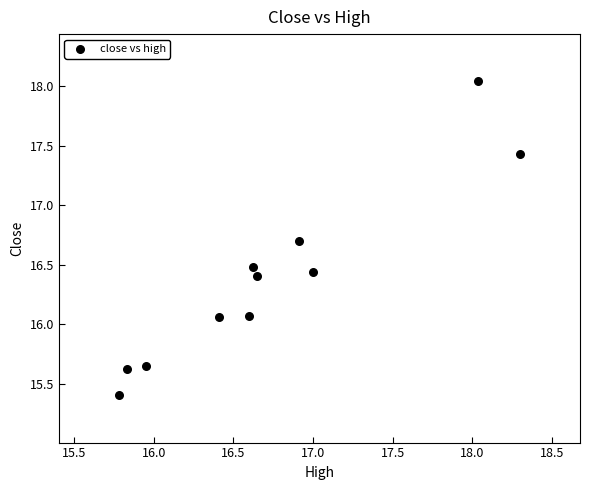

What is the range of Y values (max minus min)?

2.6